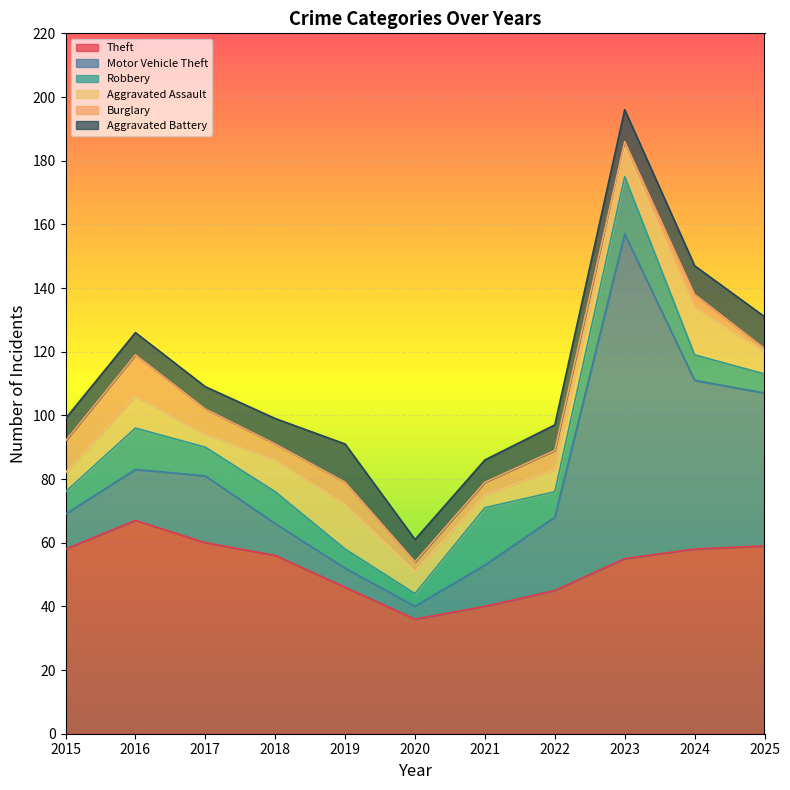

True or false: Aggravated Assault and Burglary intersect in this chart.

True